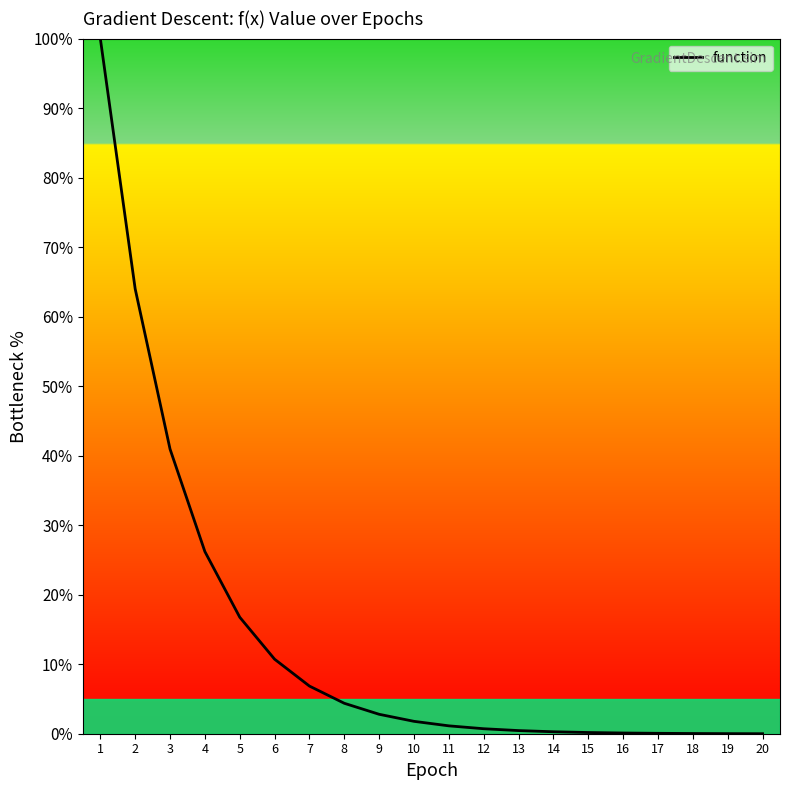

The chart shows a value of 0.1 at 17. True or false?

True